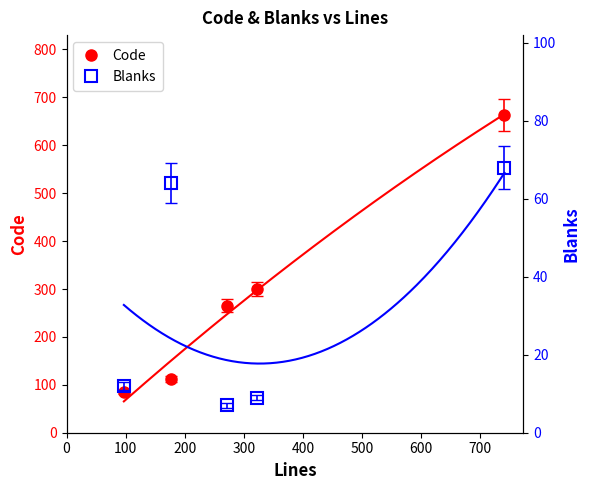

What is the value of the Code point at the 4th from the left?

300